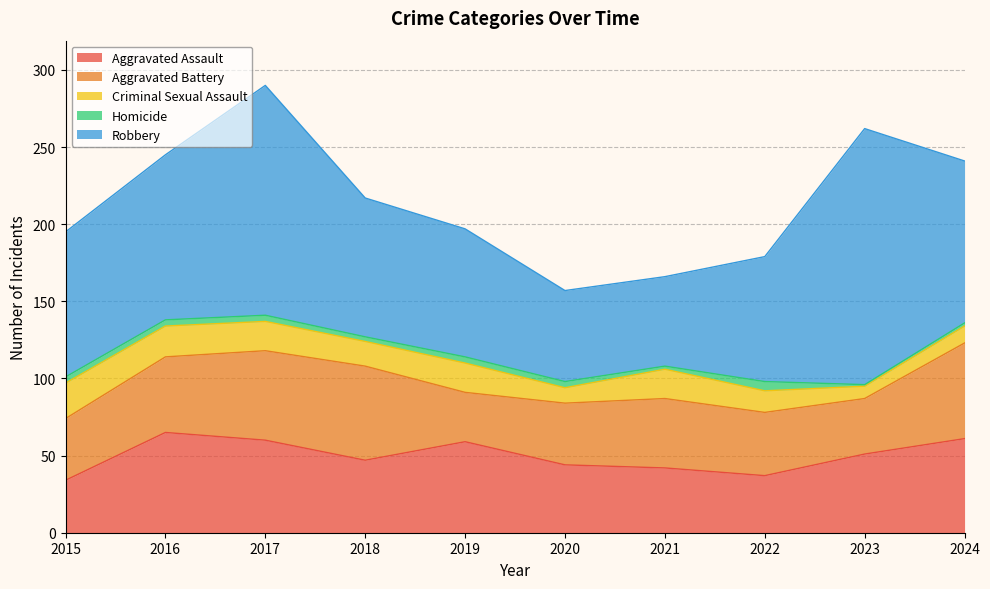

What are all the series names shown in the legend?

Aggravated Assault, Aggravated Battery, Criminal Sexual Assault, Homicide, Robbery